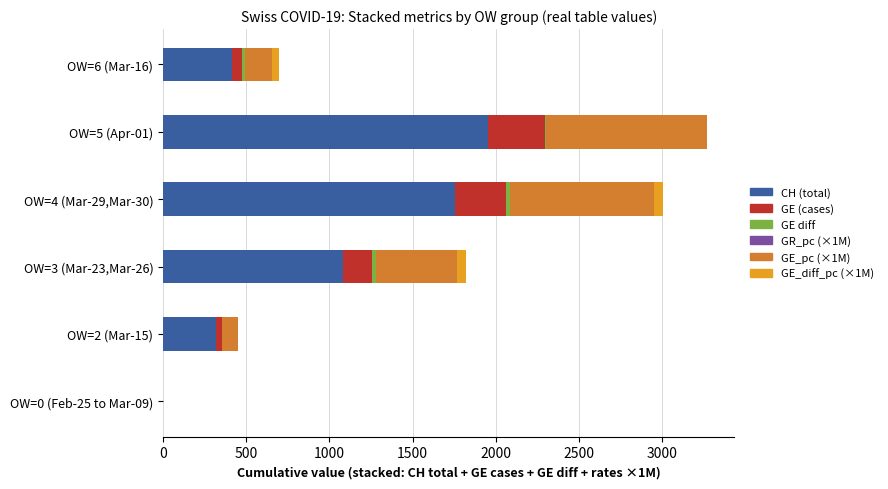

What is the highest value of the CH (total) series?

1956.0